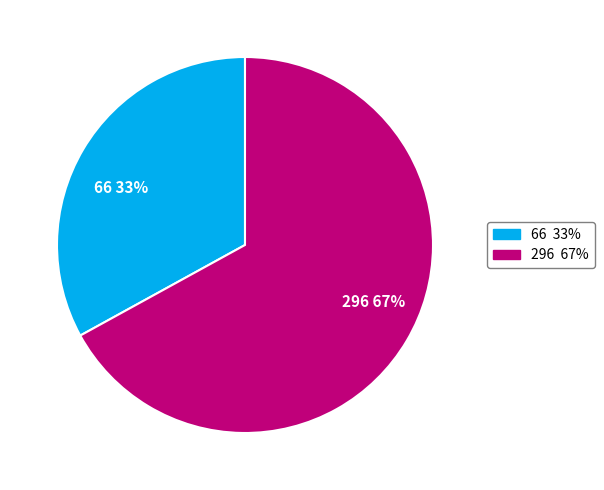

Which slice is the smallest?

66